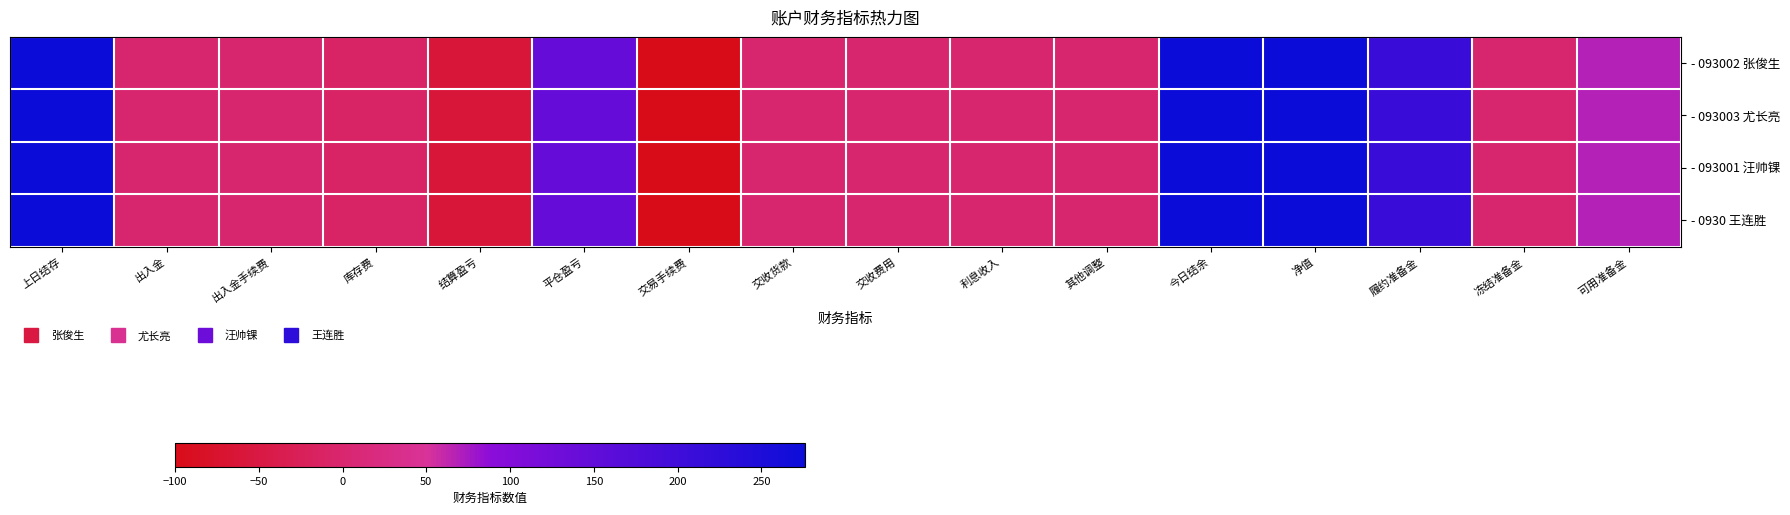

Which has a higher value, 交收货款 or 净值?

净值